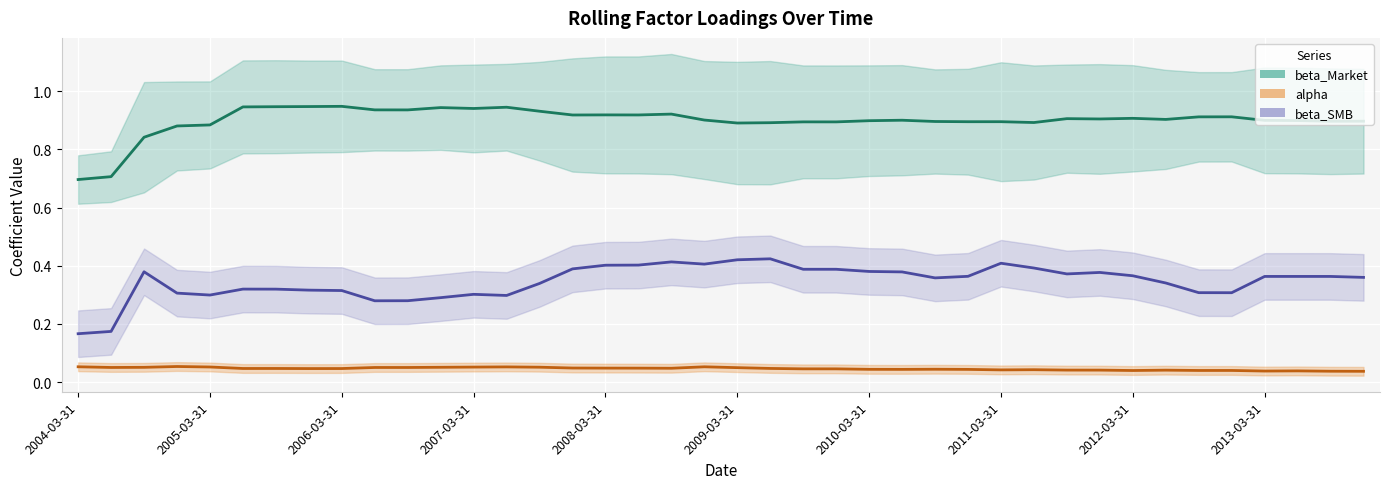

Is the value of beta_SMB at 25 greater than the value of alpha at 24?

Yes